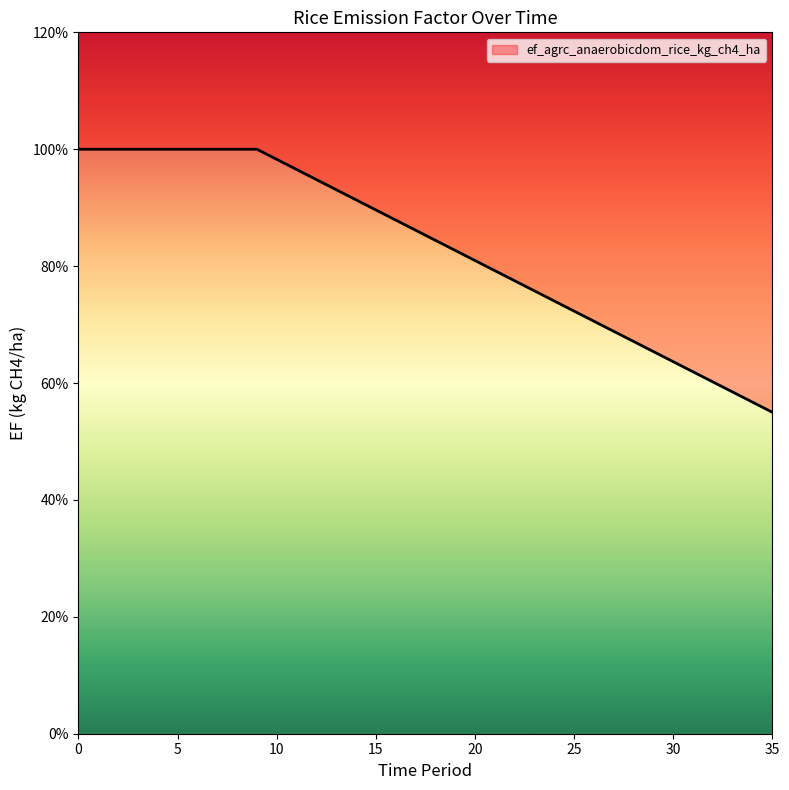

Read the value at 14.

0.9